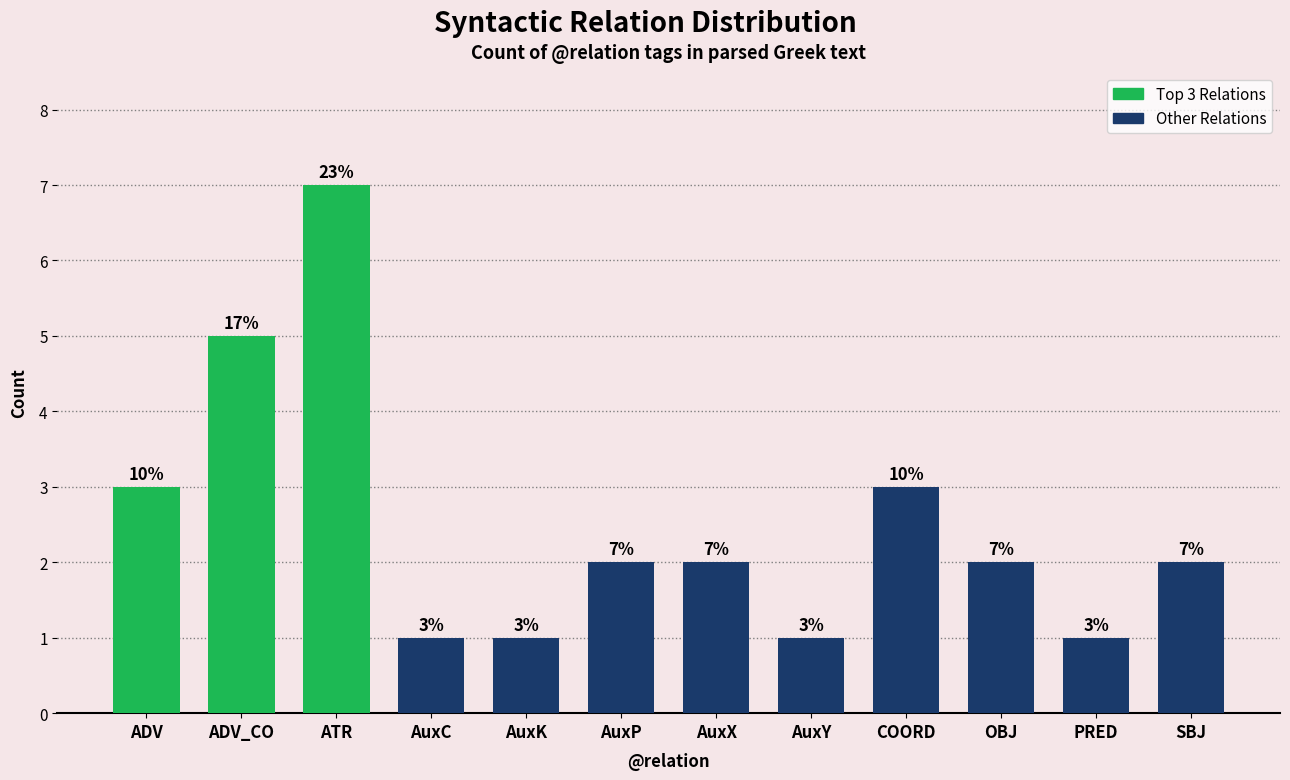

Are the bars horizontal?

No